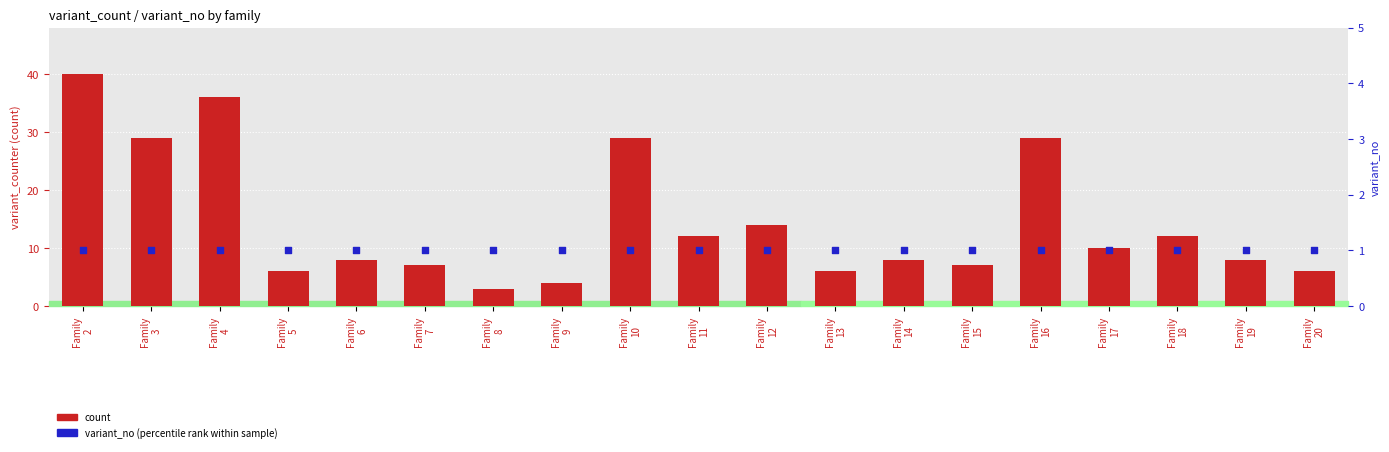

Which series contains the lowest Y value?

variant_no (percentile rank)